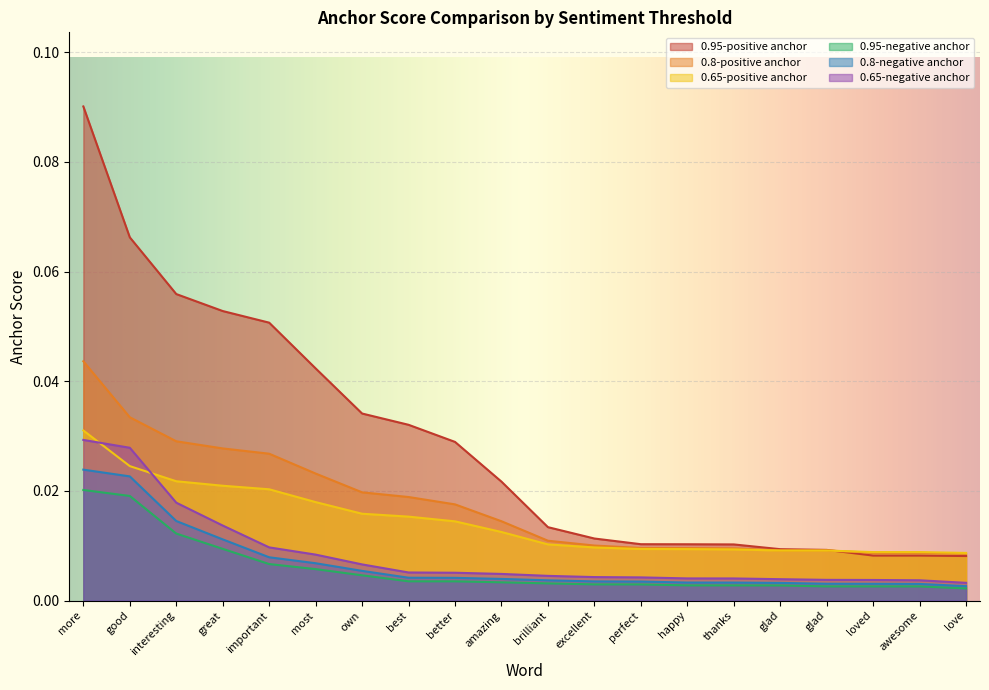

Reading left to right, transcribe all the data shown in this chart.

0.95-positive anchor: more=0.1	good=0.1	interesting=0.1	great=0.1	important=0.1	most=0.0	own=0.0	best=0.0	better=0.0	amazing=0.0	brilliant=0.0	excellent=0.0	perfect=0.0	happy=0.0	thanks=0.0	glad=0.0	glad=0.0	loved=0.0	awesome=0.0	love=0.0
0.8-positive anchor: more=0.0	good=0.0	interesting=0.0	great=0.0	important=0.0	most=0.0	own=0.0	best=0.0	better=0.0	amazing=0.0	brilliant=0.0	excellent=0.0	perfect=0.0	happy=0.0	thanks=0.0	glad=0.0	glad=0.0	loved=0.0	awesome=0.0	love=0.0
0.65-positive anchor: more=0.0	good=0.0	interesting=0.0	great=0.0	important=0.0	most=0.0	own=0.0	best=0.0	better=0.0	amazing=0.0	brilliant=0.0	excellent=0.0	perfect=0.0	happy=0.0	thanks=0.0	glad=0.0	glad=0.0	loved=0.0	awesome=0.0	love=0.0
0.95-negative anchor: more=0.0	good=0.0	interesting=0.0	great=0.0	important=0.0	most=0.0	own=0.0	best=0.0	better=0.0	amazing=0.0	brilliant=0.0	excellent=0.0	perfect=0.0	happy=0.0	thanks=0.0	glad=0.0	glad=0.0	loved=0.0	awesome=0.0	love=0.0
0.8-negative anchor: more=0.0	good=0.0	interesting=0.0	great=0.0	important=0.0	most=0.0	own=0.0	best=0.0	better=0.0	amazing=0.0	brilliant=0.0	excellent=0.0	perfect=0.0	happy=0.0	thanks=0.0	glad=0.0	glad=0.0	loved=0.0	awesome=0.0	love=0.0
0.65-negative anchor: more=0.0	good=0.0	interesting=0.0	great=0.0	important=0.0	most=0.0	own=0.0	best=0.0	better=0.0	amazing=0.0	brilliant=0.0	excellent=0.0	perfect=0.0	happy=0.0	thanks=0.0	glad=0.0	glad=0.0	loved=0.0	awesome=0.0	love=0.0